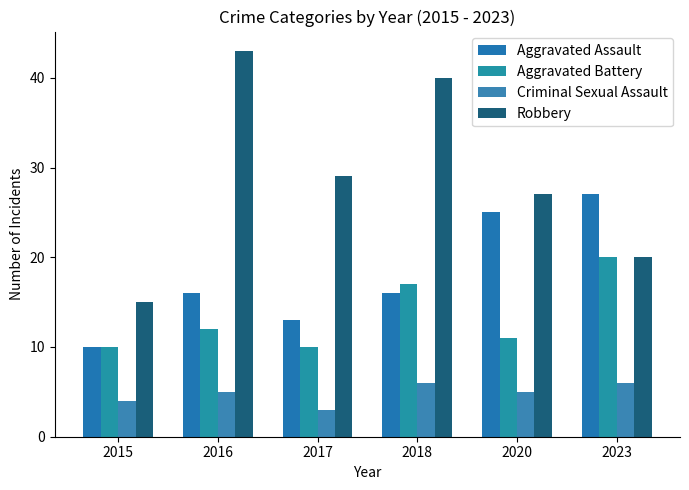

What is the average value of the Robbery series?

29